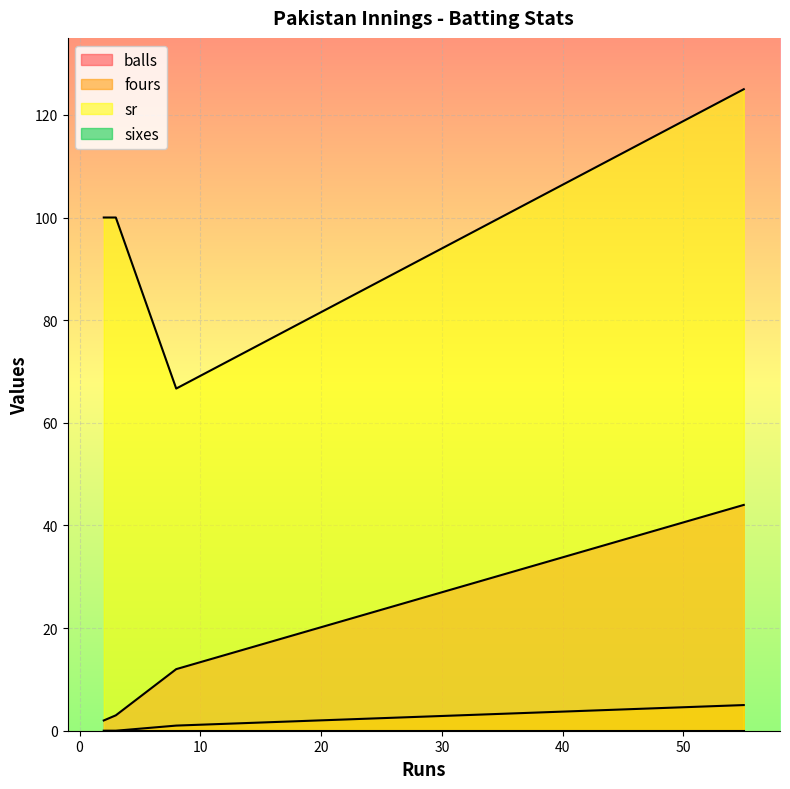

True or false: sixes and balls cross at least once.

False